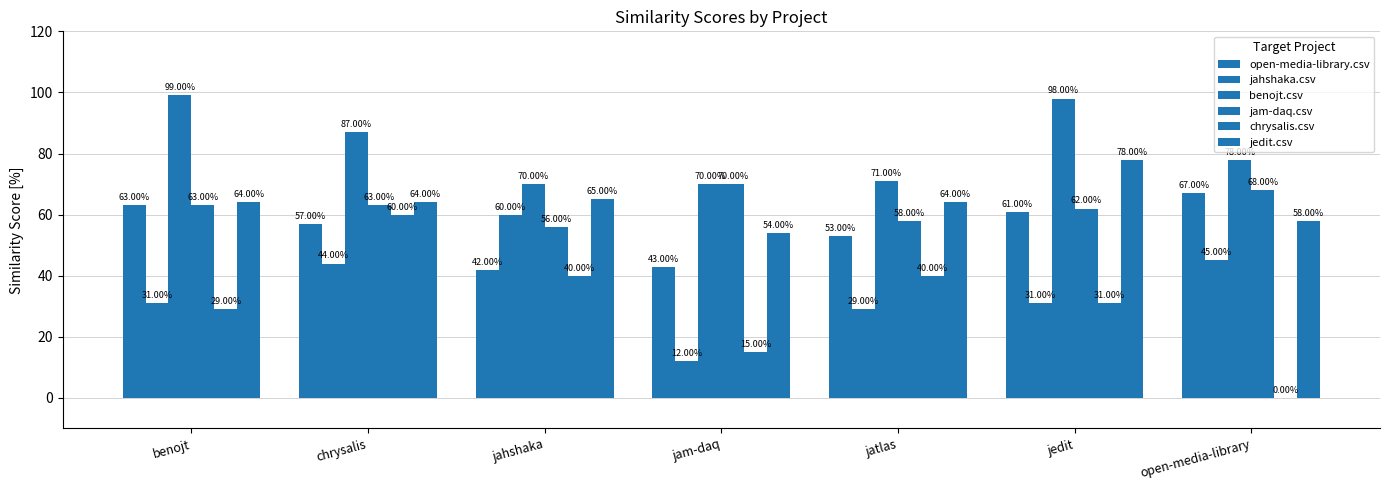

Are the bars grouped side by side (vs. stacked)?

Yes